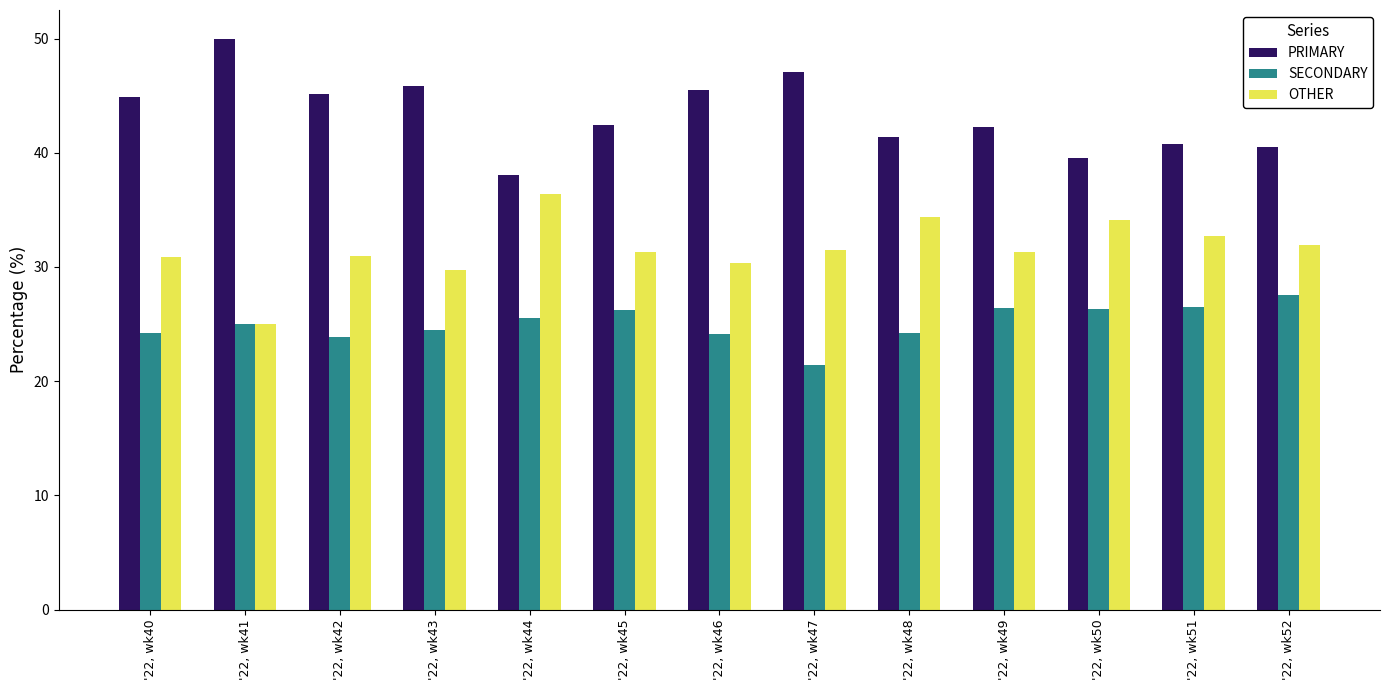

What is the difference between the PRIMARY values at '22, wk45 and '22, wk44?

4.4